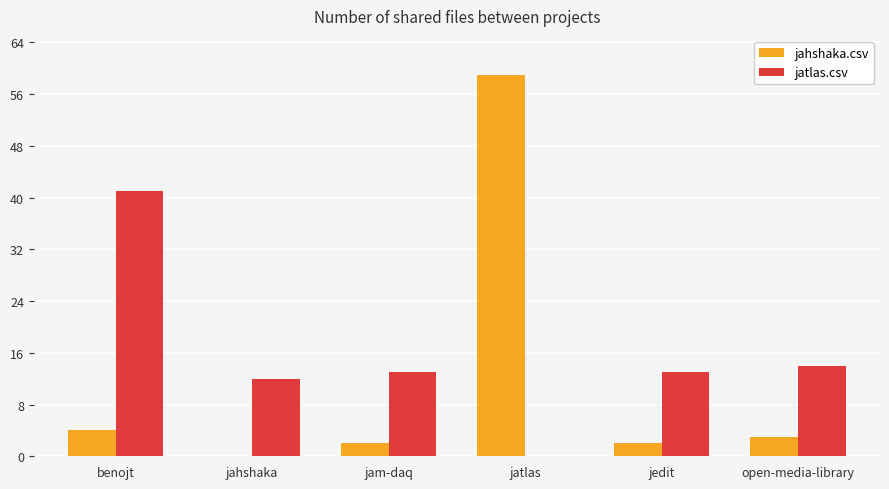

True or false: jahshaka.csv has a value of 24 at jahshaka.

False